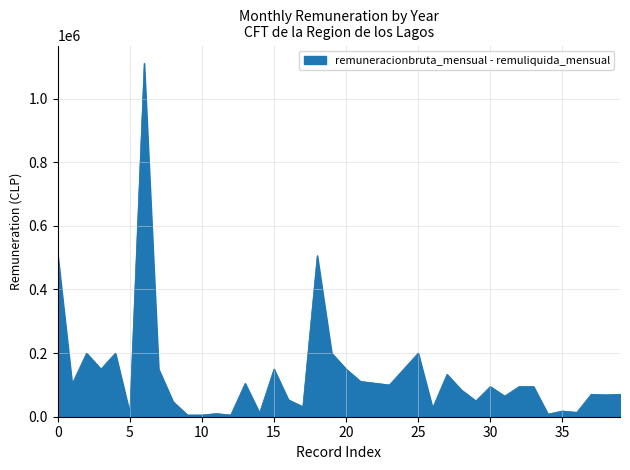

What is the greatest value displayed?

1111111